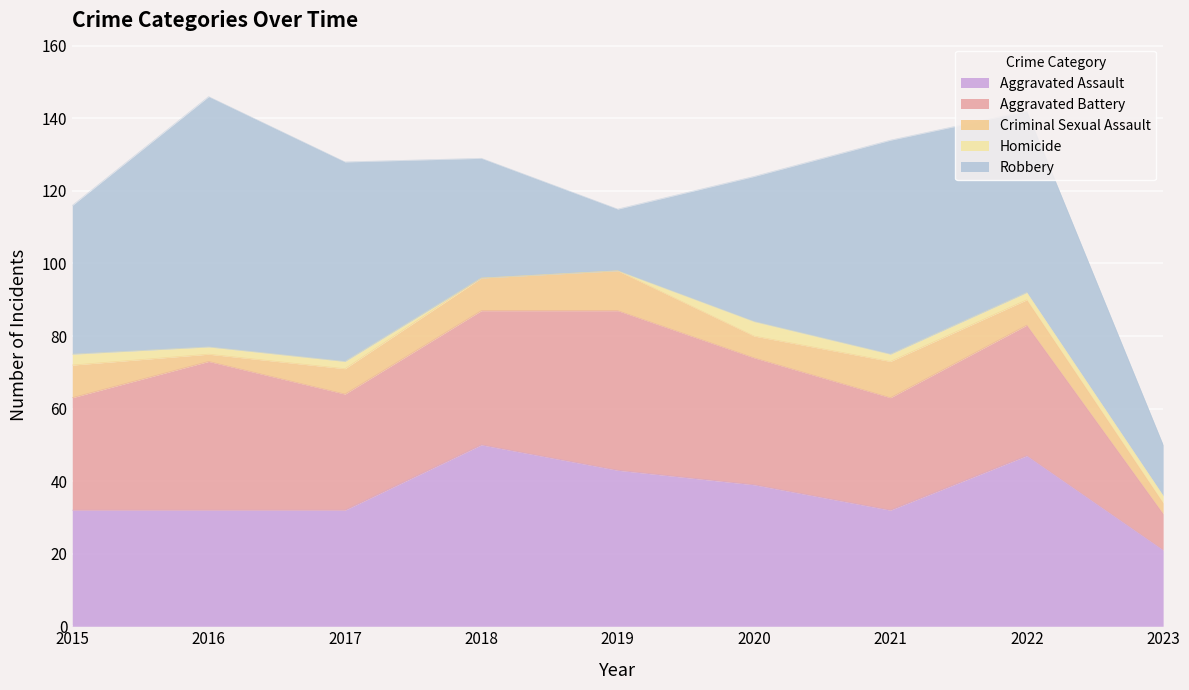

What is the difference between the Robbery values at 2016 and 2021?

10